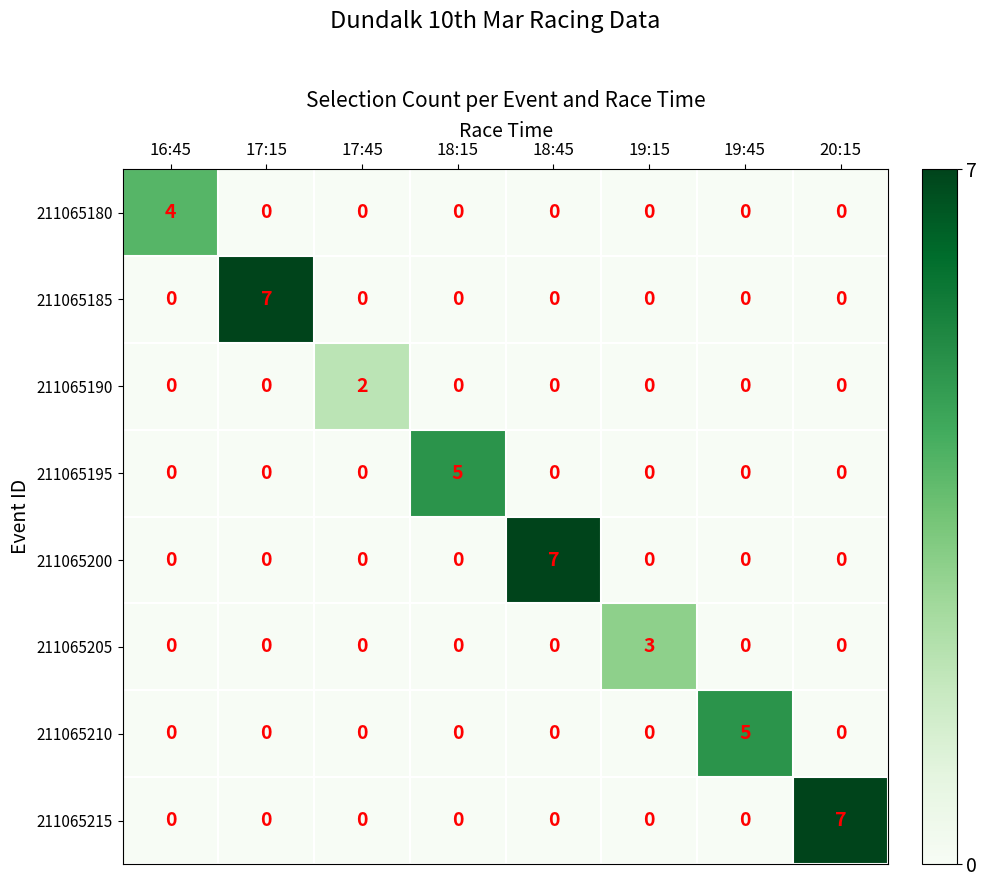

Between 17:45 and 20:15, which series saw the biggest shift?

211065215